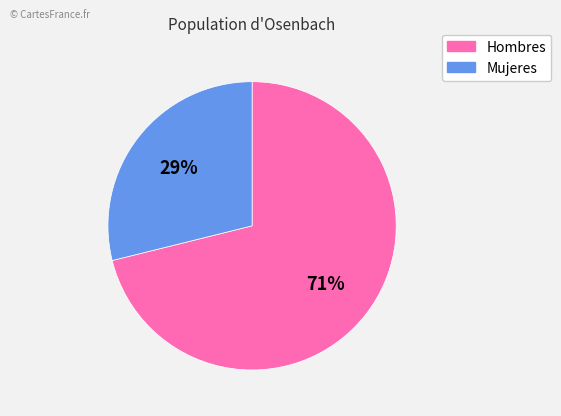

Is there any slice that represents more than half of the pie?

Yes